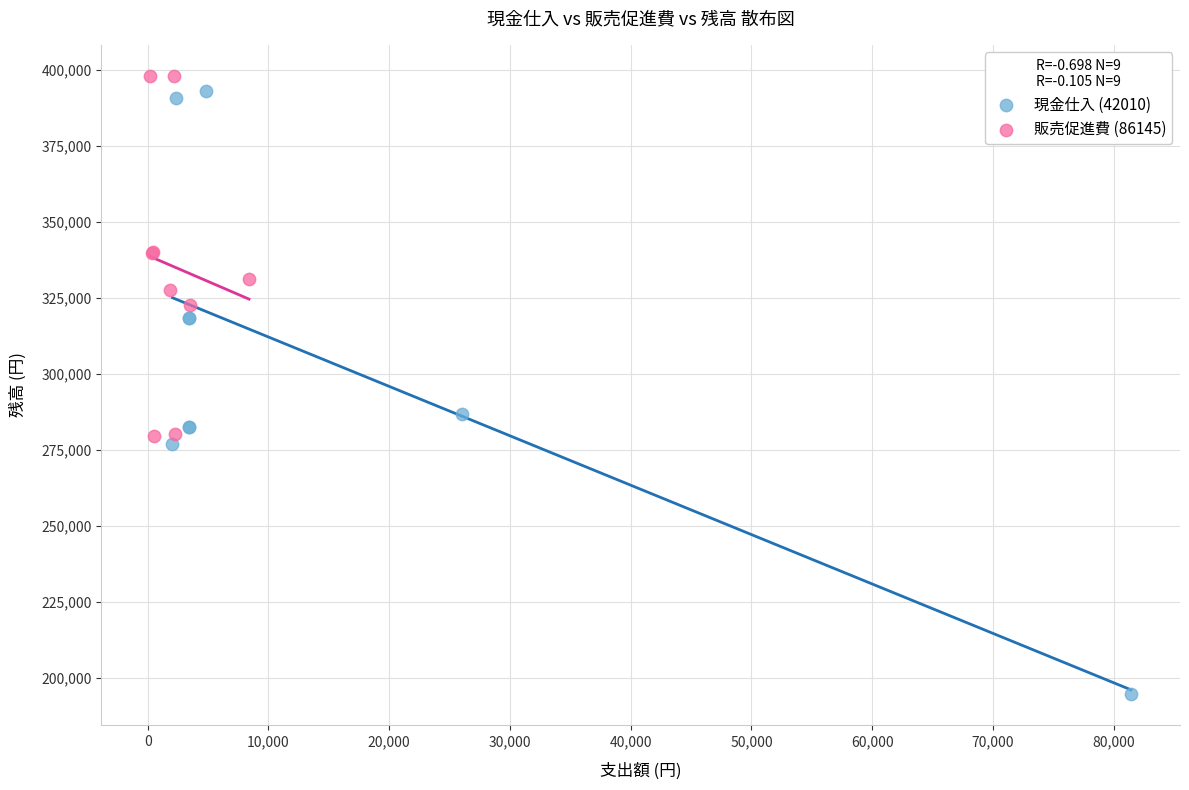

Which series has the largest Y range (max minus min)?

現金仕入 (42010)